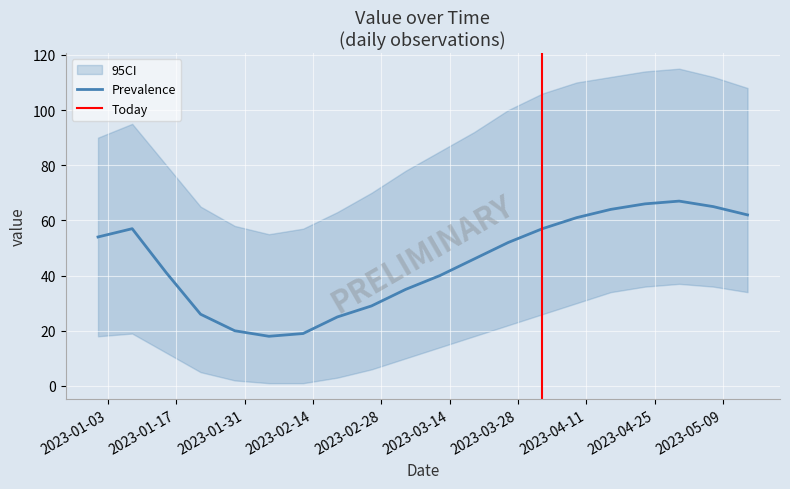

What is the greatest value displayed?

67